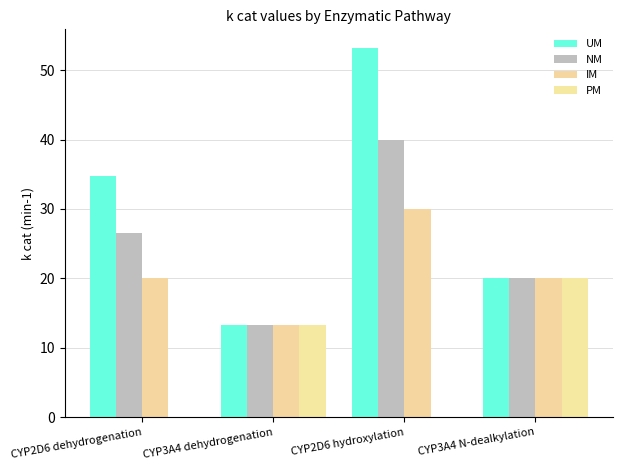

What is the difference between the PM values at CYP2D6 hydroxylation and CYP3A4 dehydrogenation?

13.3